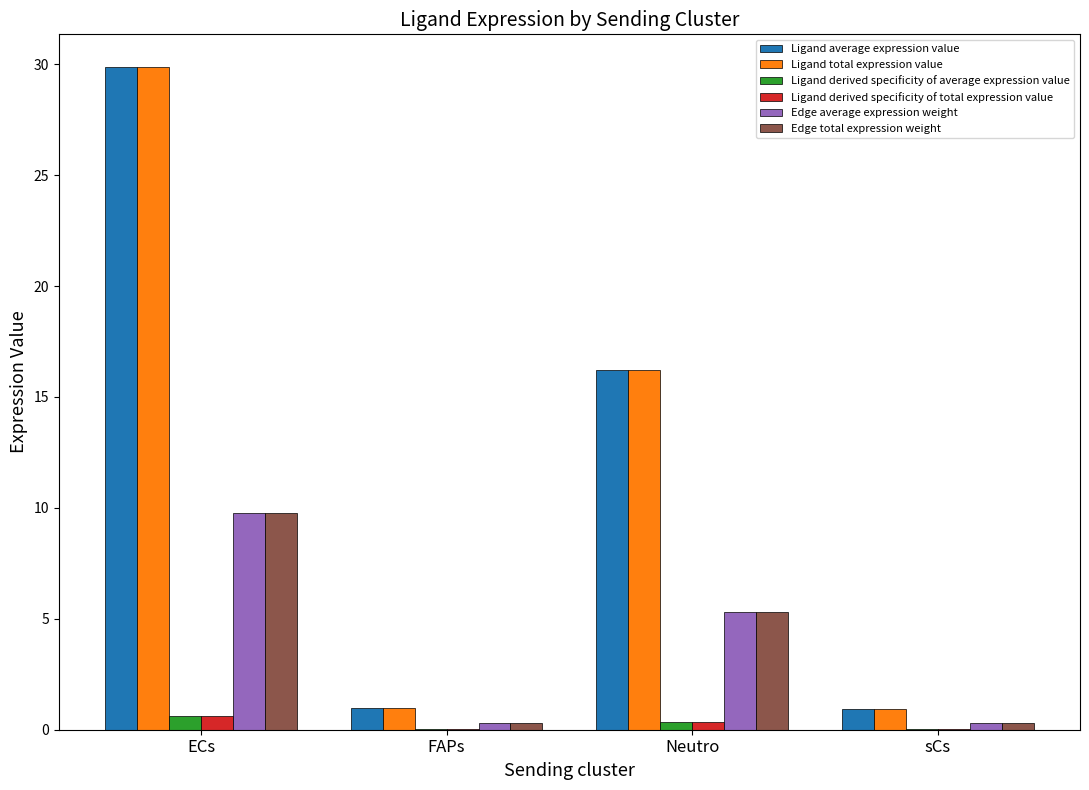

At which category is the sum across all series the highest?

ECs